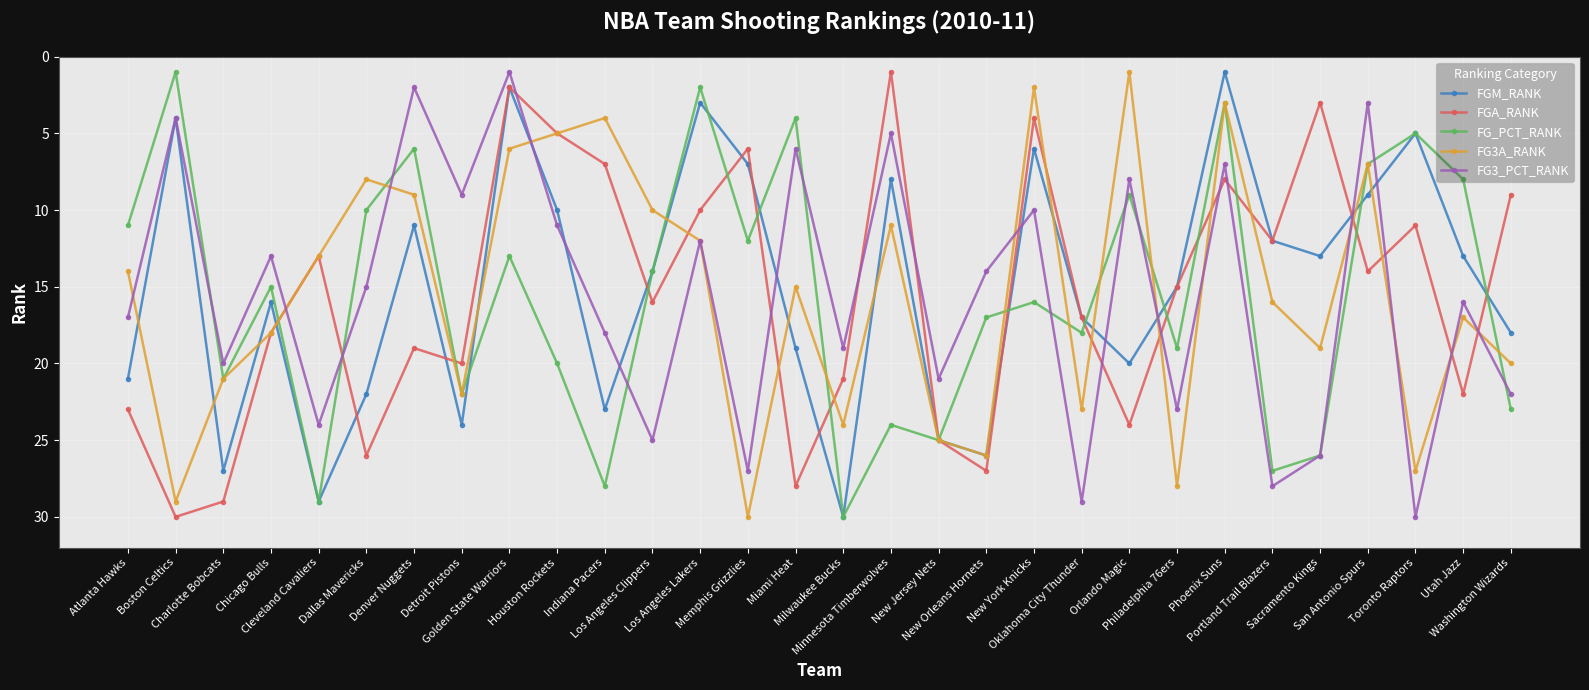

Between which two adjacent categories do FGA_RANK and FG3_PCT_RANK first intersect?

Chicago Bulls and Cleveland Cavaliers